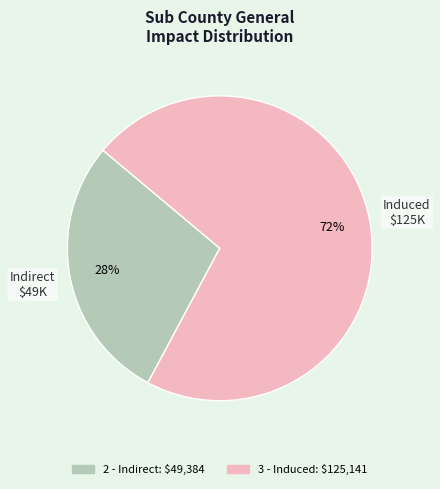

Which slice is the smallest?

2 - Indirect